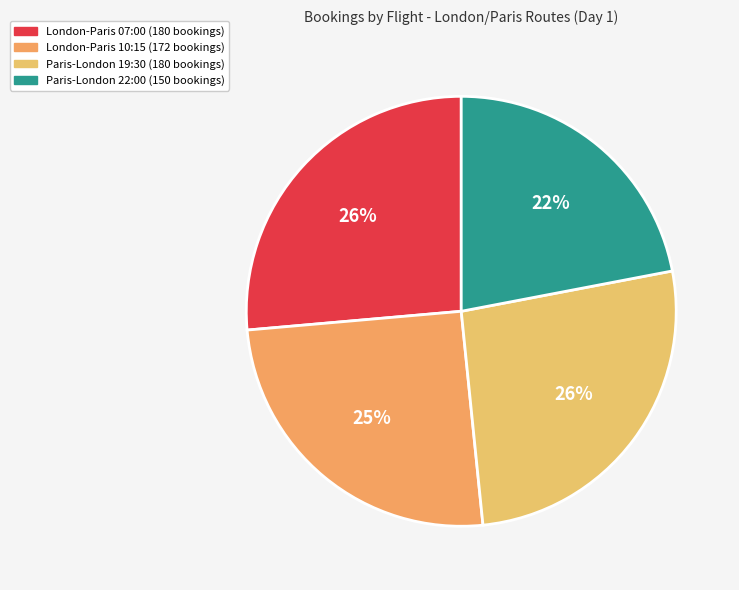

To the nearest percent, what is the average slice percentage?

25%